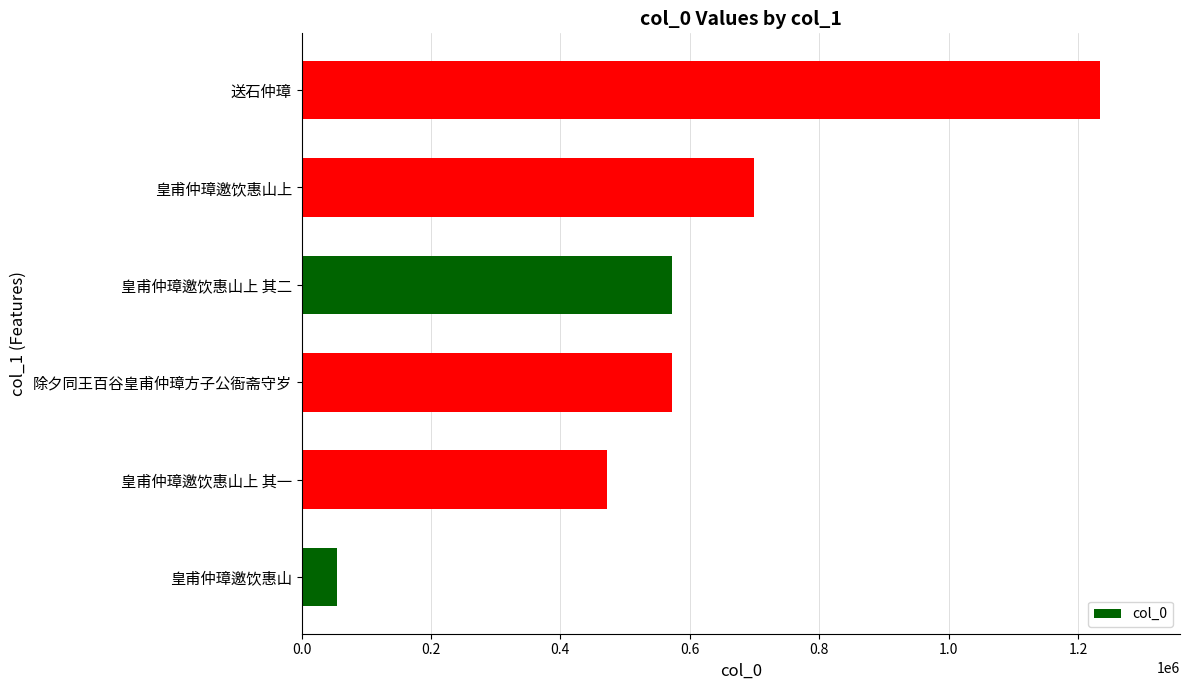

The value at 皇甫仲璋邀饮惠山上 其一 is 245487. True or false?

False